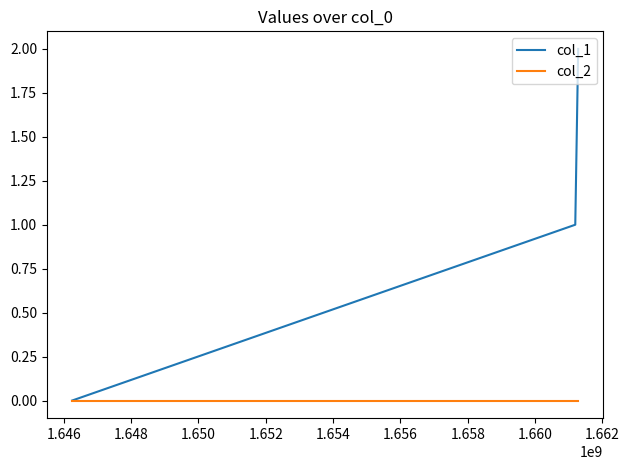

What is the greatest value displayed?

2